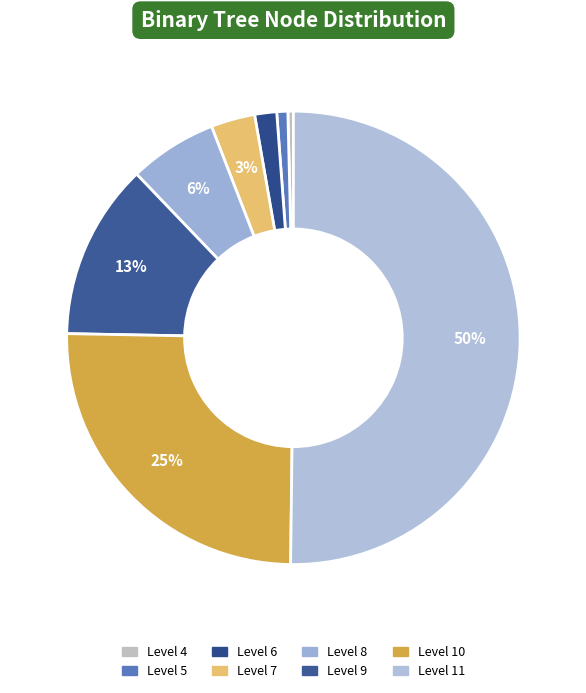

Which category has the biggest portion of the pie?

Level 11